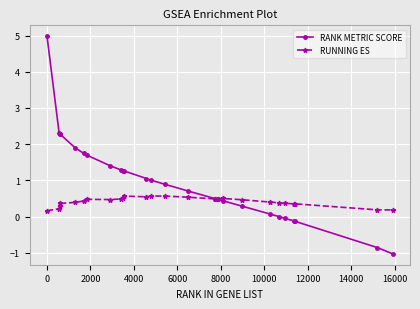

List the series in order of their peak value, highest first.

RANK METRIC SCORE, RUNNING ES